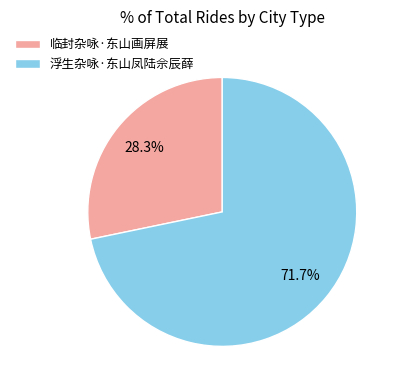

Combined, what portion of the pie is 临封杂咏·东山画屏展 and 浮生杂咏·东山凤陆佘辰薛?

100.0%